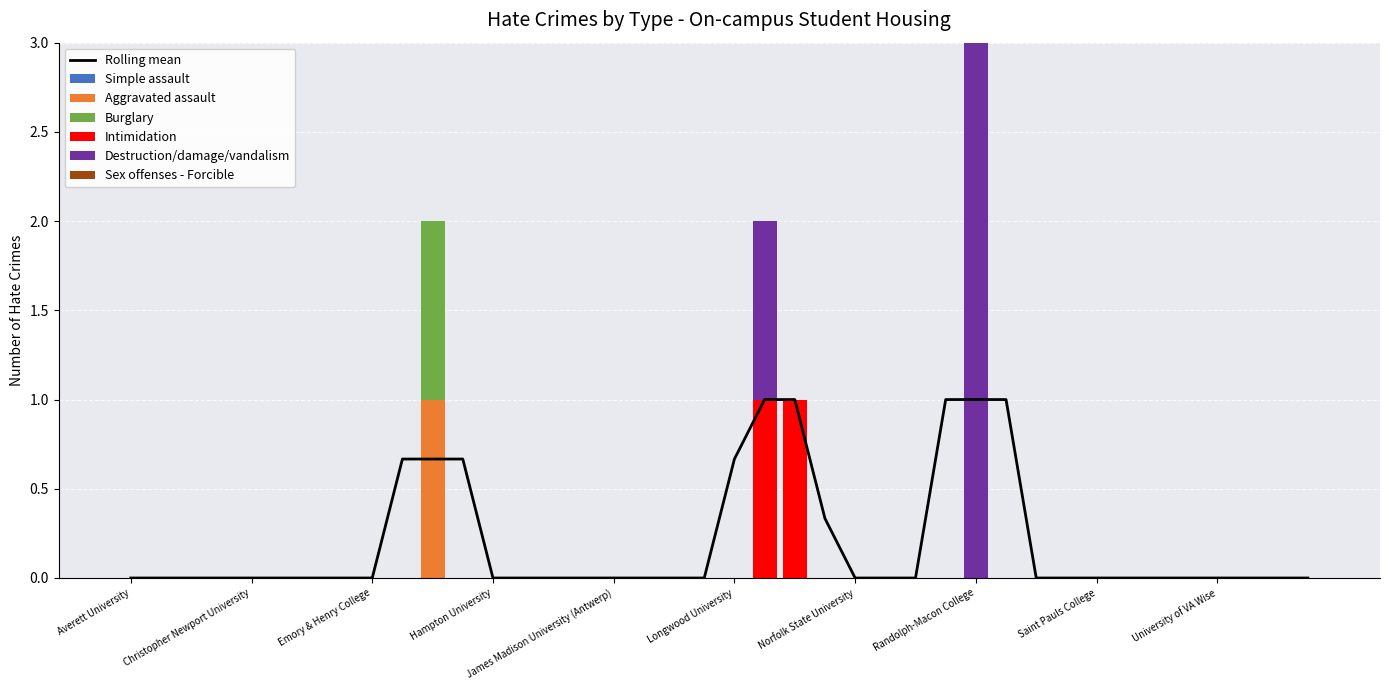

Which series has the largest total across all categories?

Destruction/damage/vandalism